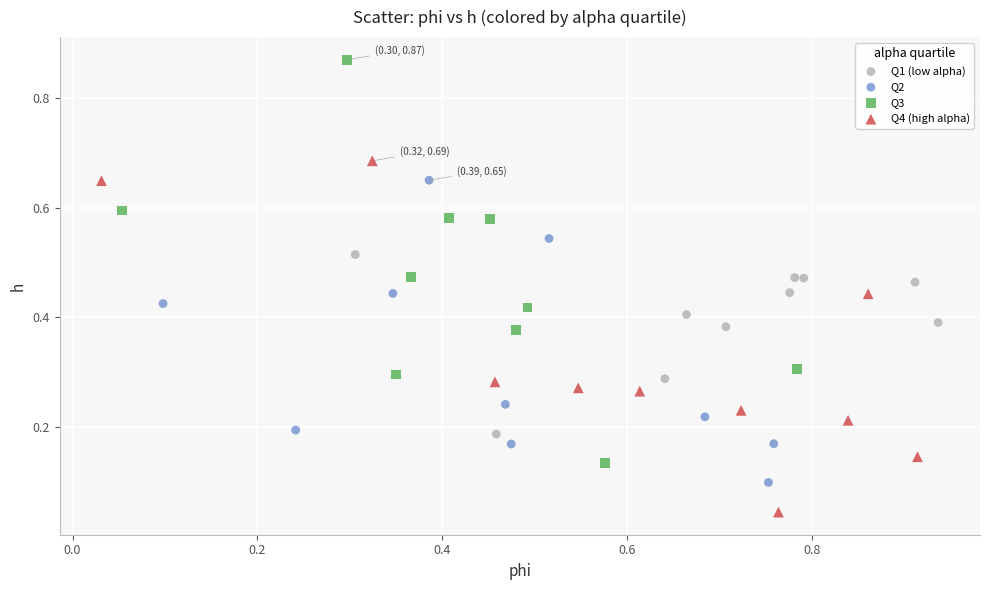

Which series reaches the maximum Y coordinate?

Q3